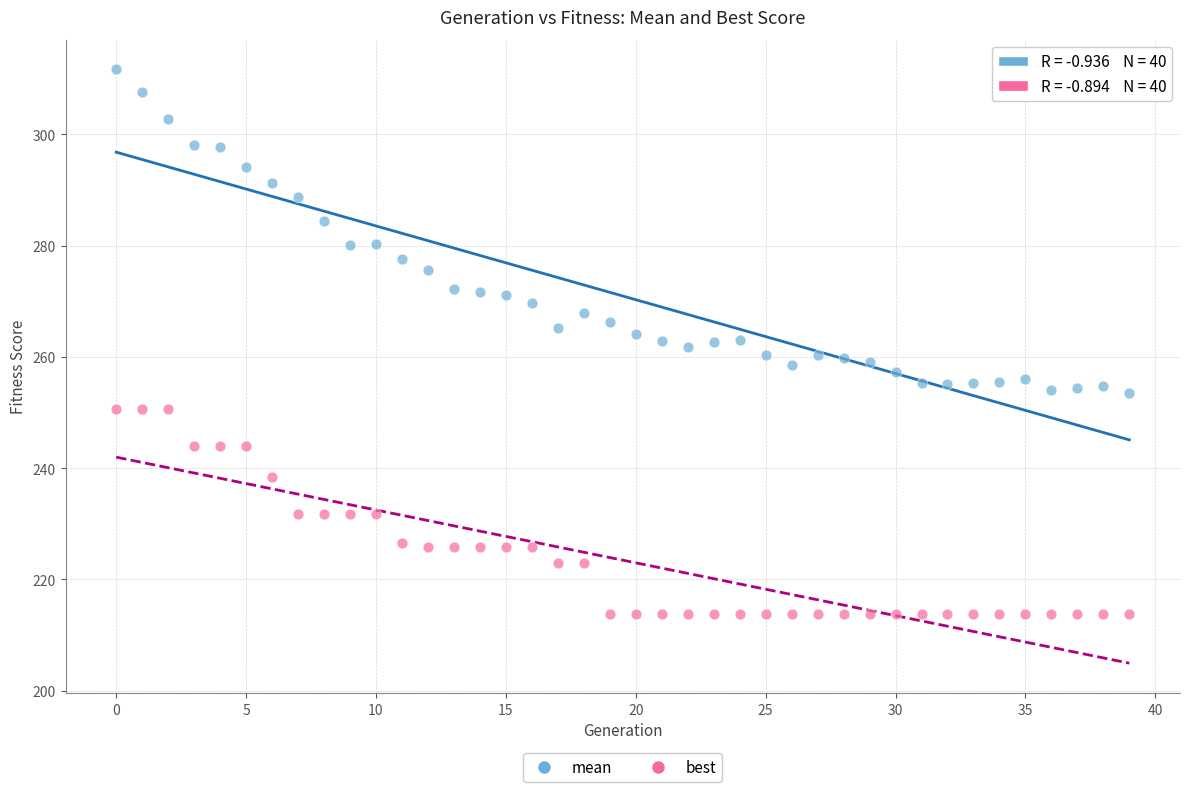

Which series reaches the minimum Y coordinate?

best